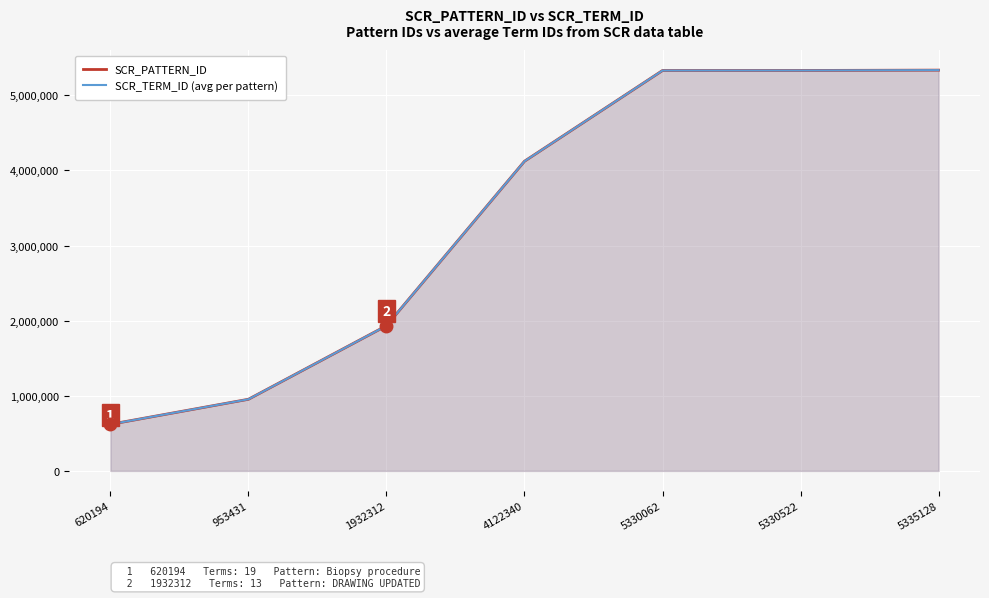

Reading left to right, list all the values displayed in this chart.

SCR_PATTERN_ID: 620194	953431	1932312	4122340	5330062	5330522	5335128
SCR_TERM_ID (avg per pattern): 620370	953437	1932320	4122342	5330066	5330525	5335135